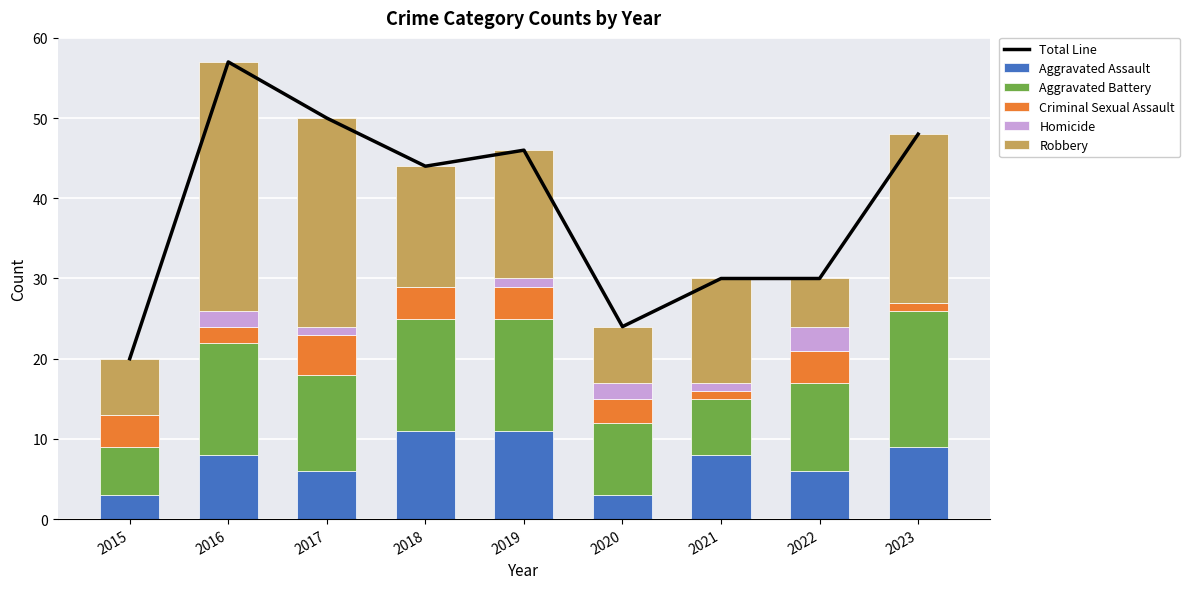

Where does the Homicide series first go above 1?

2016